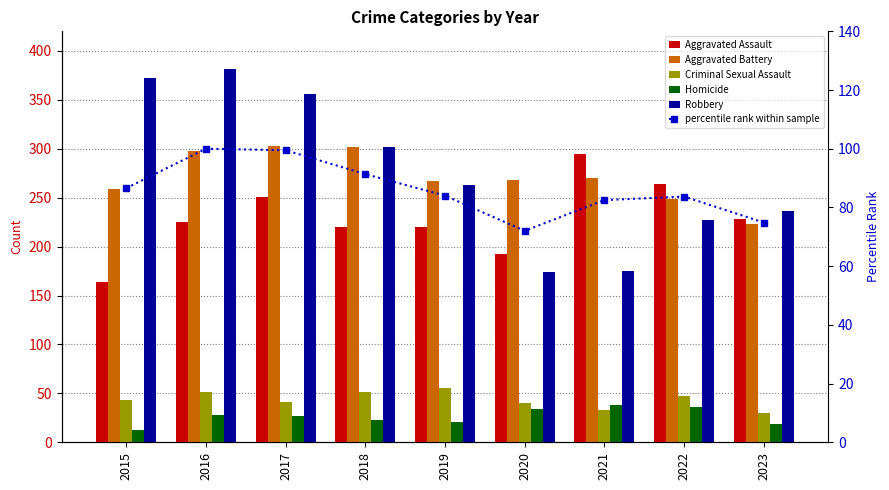

What is the approximate value of Criminal Sexual Assault at 2021?

33.0